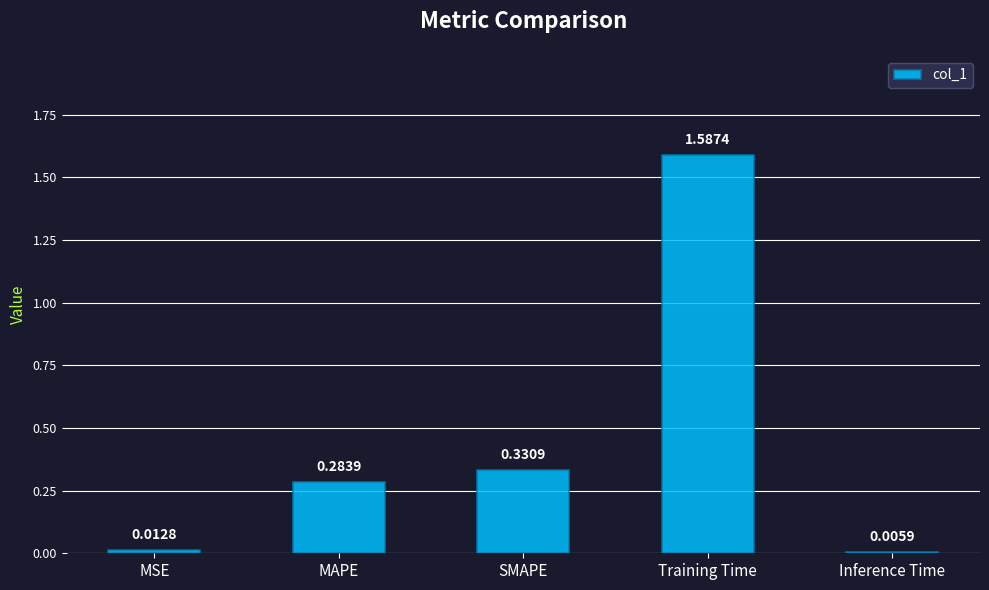

Where is the data nearest to the value 0?

Inference Time